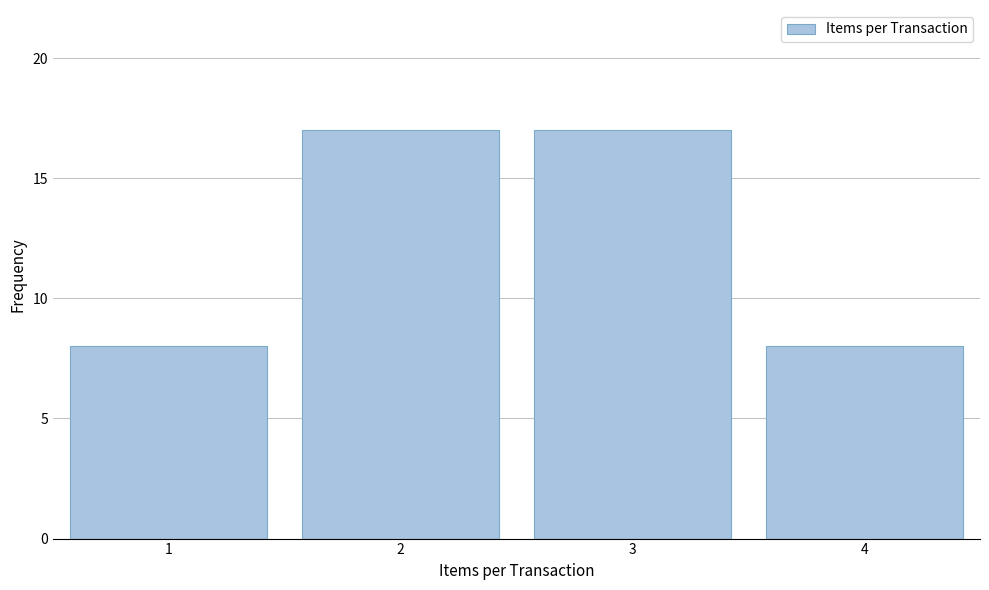

What is the height of the bar covering 2.5 to 3.5 on the x-axis? The values are not printed on the chart, so give them approximately, as read against the axis.

17